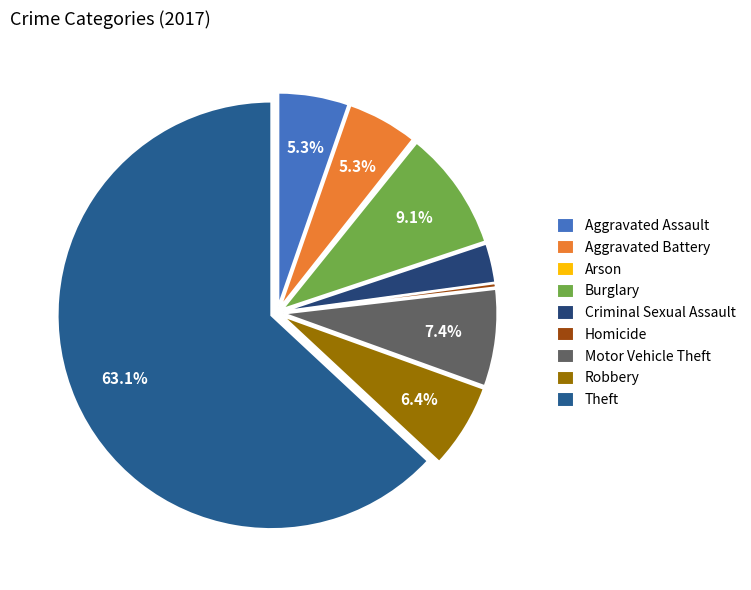

Between Arson and Aggravated Assault, which is larger?

Aggravated Assault